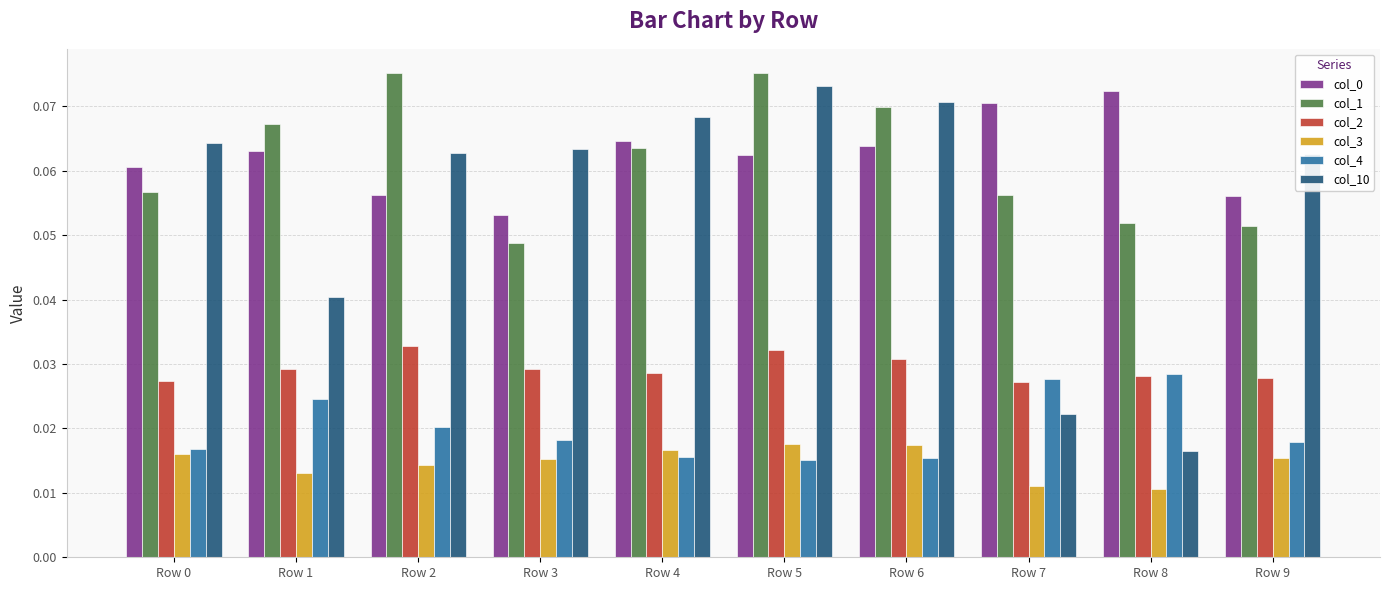

What is the total value across all series at Row 6?

0.3